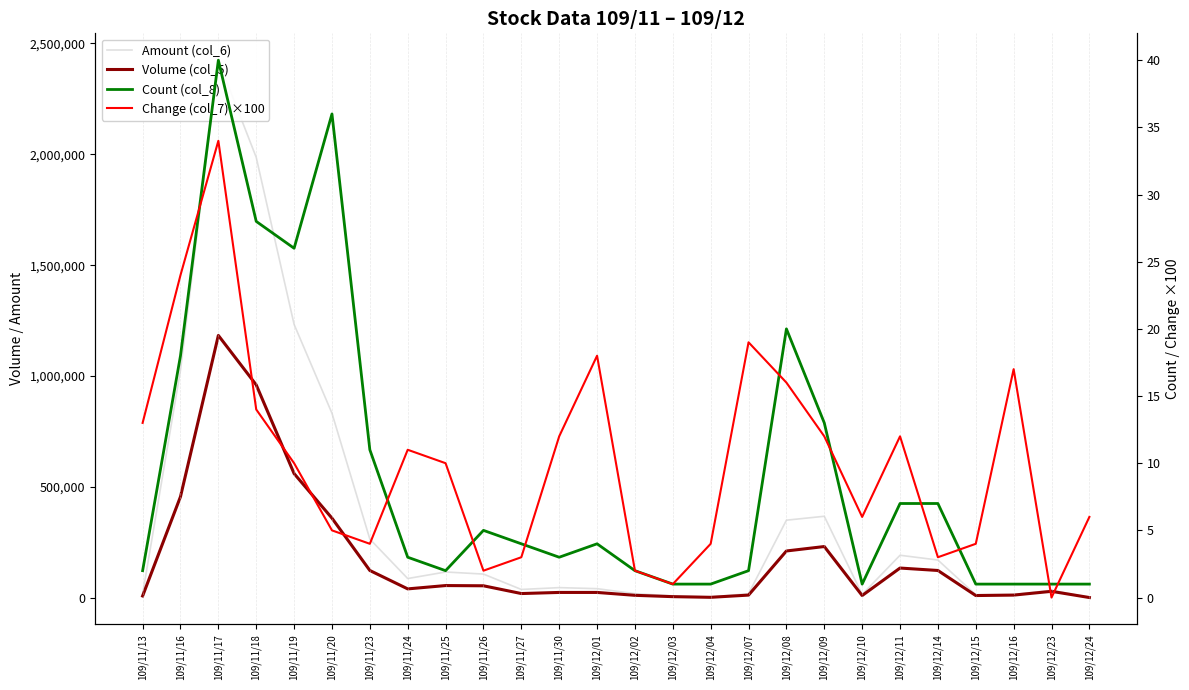

List the labels in order of Change (col_7) ×100 value, largest first.

109/11/17, 109/11/16, 109/12/07, 109/12/01, 109/12/16, 109/12/08, 109/11/18, 109/11/13, 109/11/30, 109/12/09, 109/12/11, 109/11/24, 109/11/19, 109/11/25, 109/12/10, 109/12/24, 109/11/20, 109/11/23, 109/12/04, 109/12/15, 109/11/27, 109/12/14, 109/11/26, 109/12/02, 109/12/03, 109/12/23